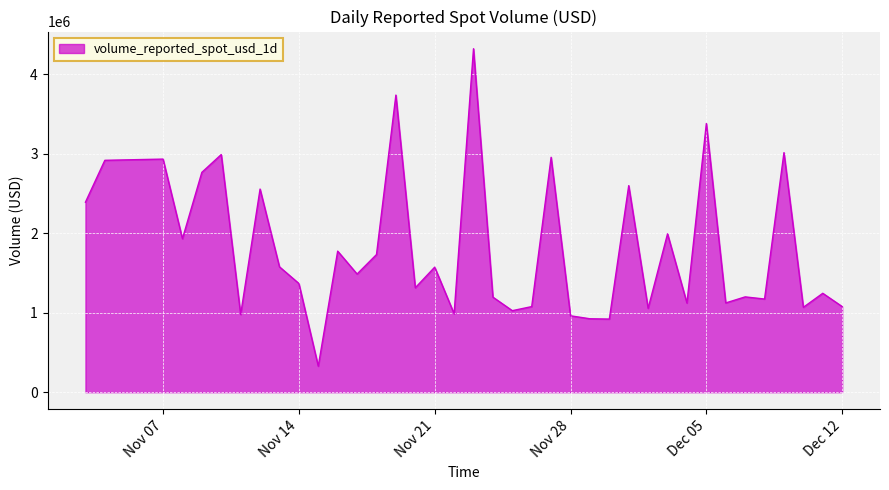

What is the smallest value displayed?

326868.7